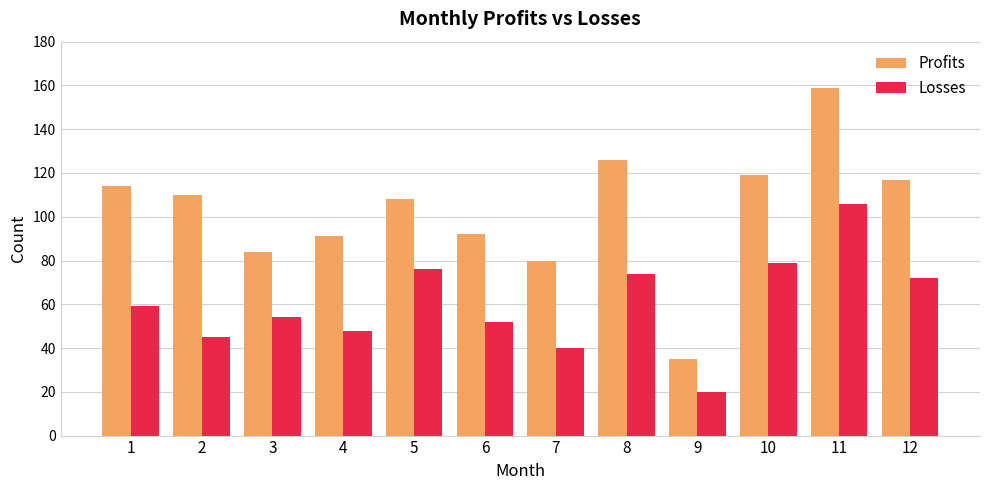

What is the value of the Losses bar at the 4th from the left?

48